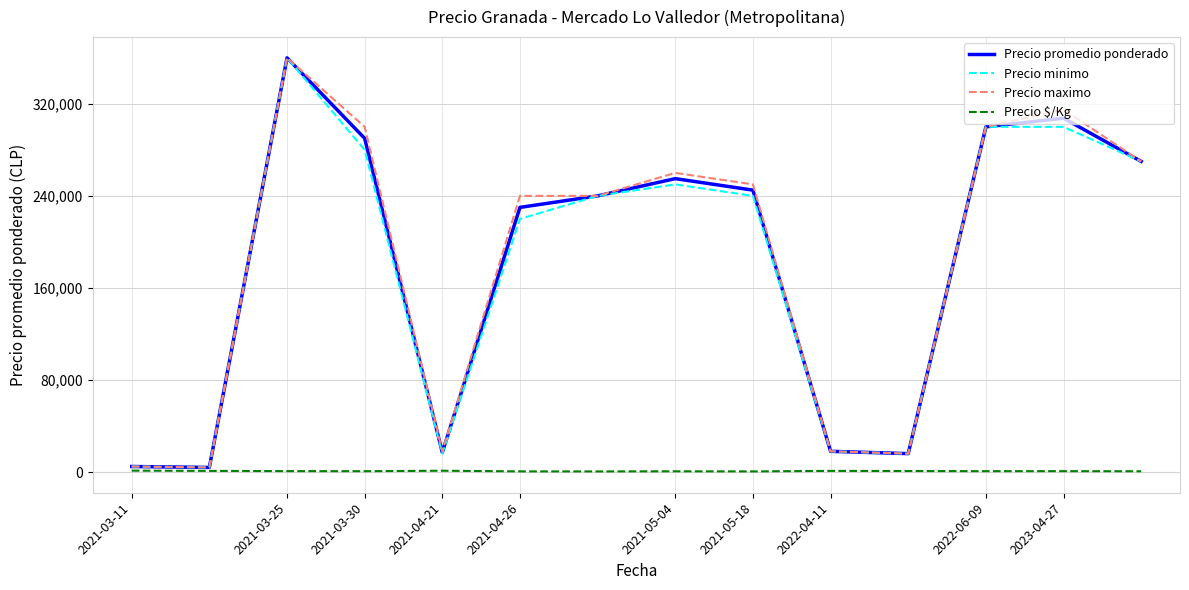

What is the maximum value for Precio minimo?

360000